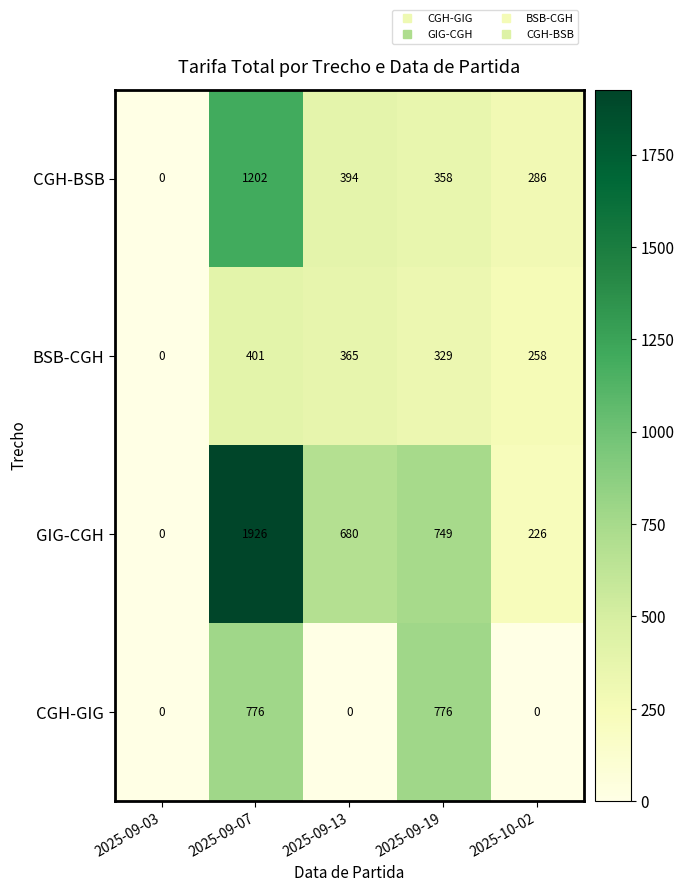

Which series has the largest total across all categories?

GIG-CGH